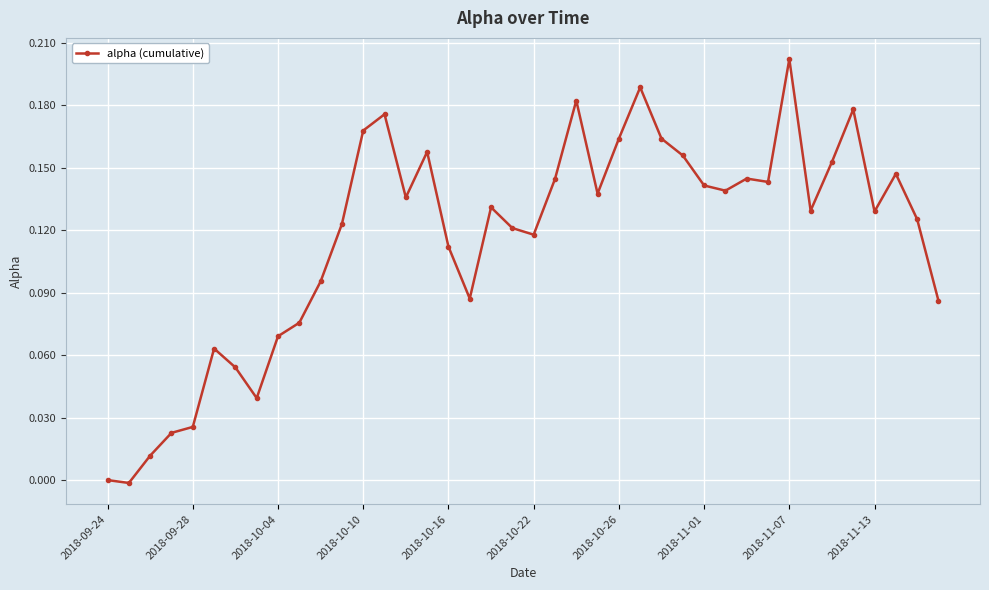

What is the sum of all values?

4.6